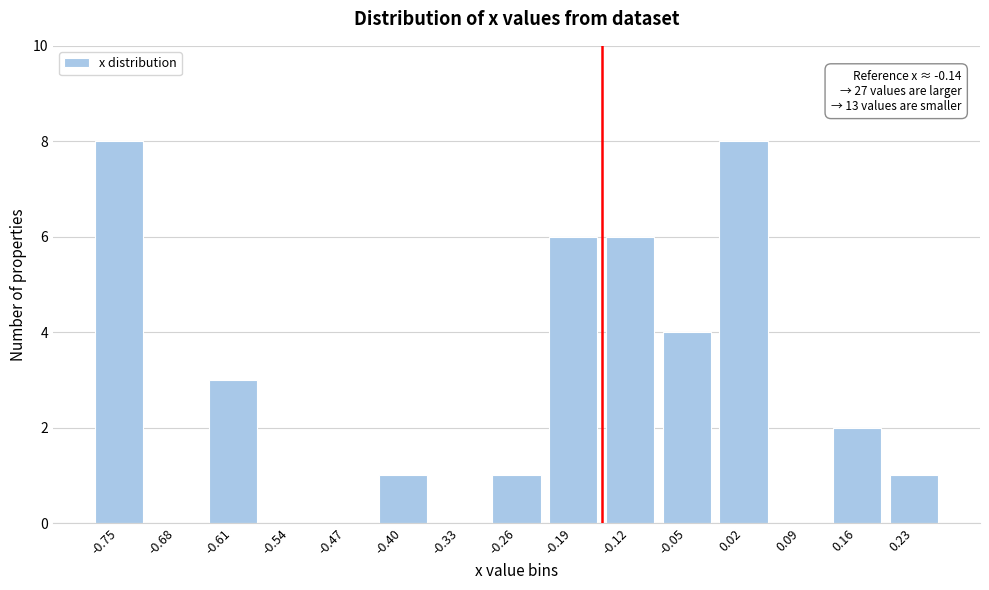

Reading right to left, transcribe all the data shown in this chart.

0.23=1	0.16=2	0.09=0	0.02=8	-0.05=4	-0.12=6	-0.19=6	-0.26=1	-0.33=0	-0.40=1	-0.47=0	-0.54=0	-0.61=3	-0.68=0	-0.75=8